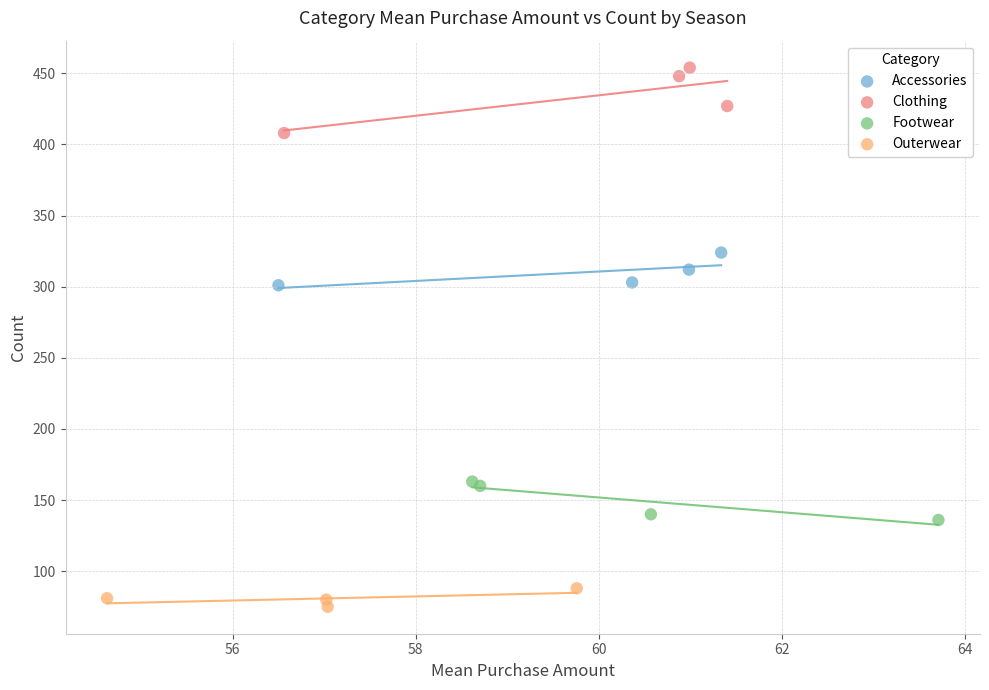

Which series contains the lowest Y value?

Outerwear